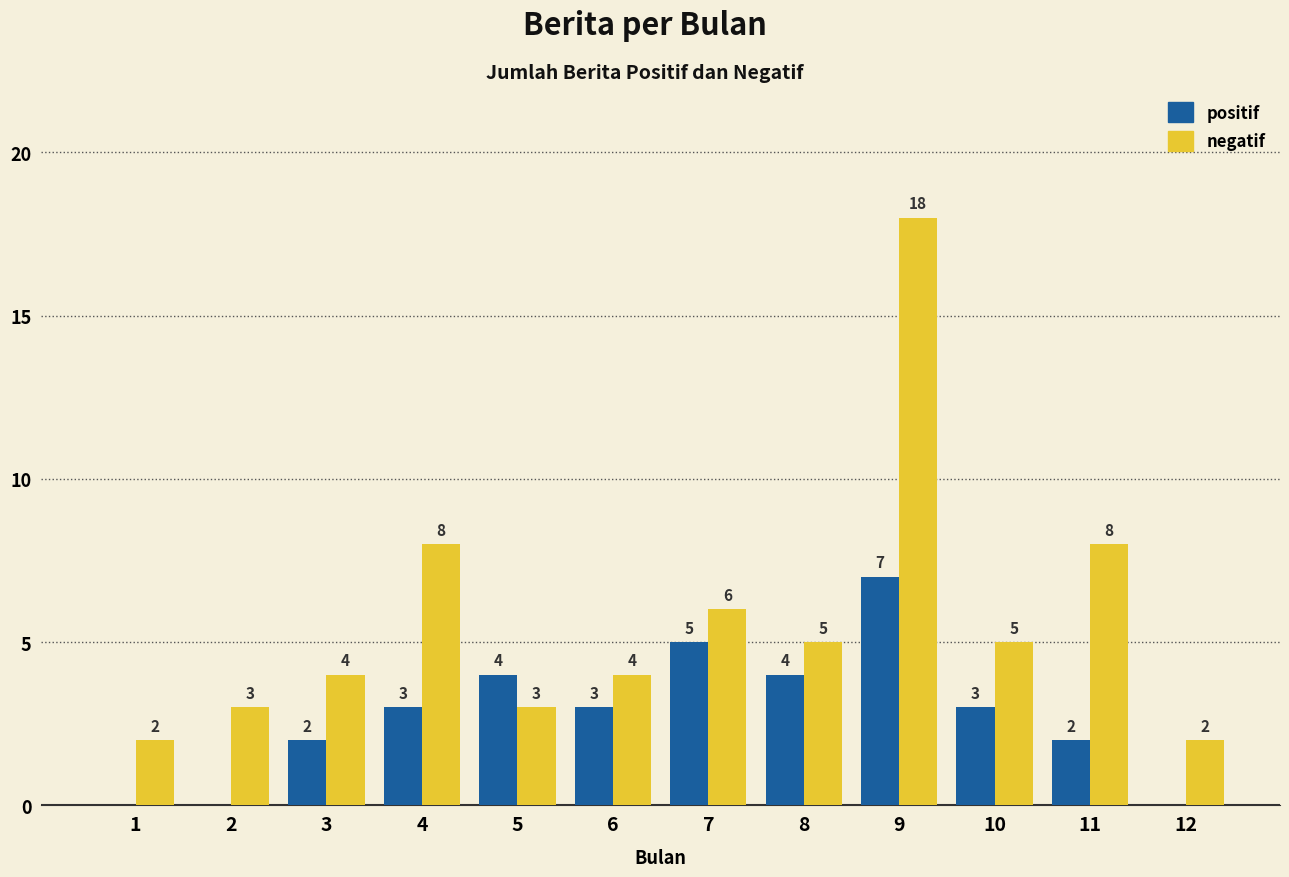

How many series are shown in this chart?

2